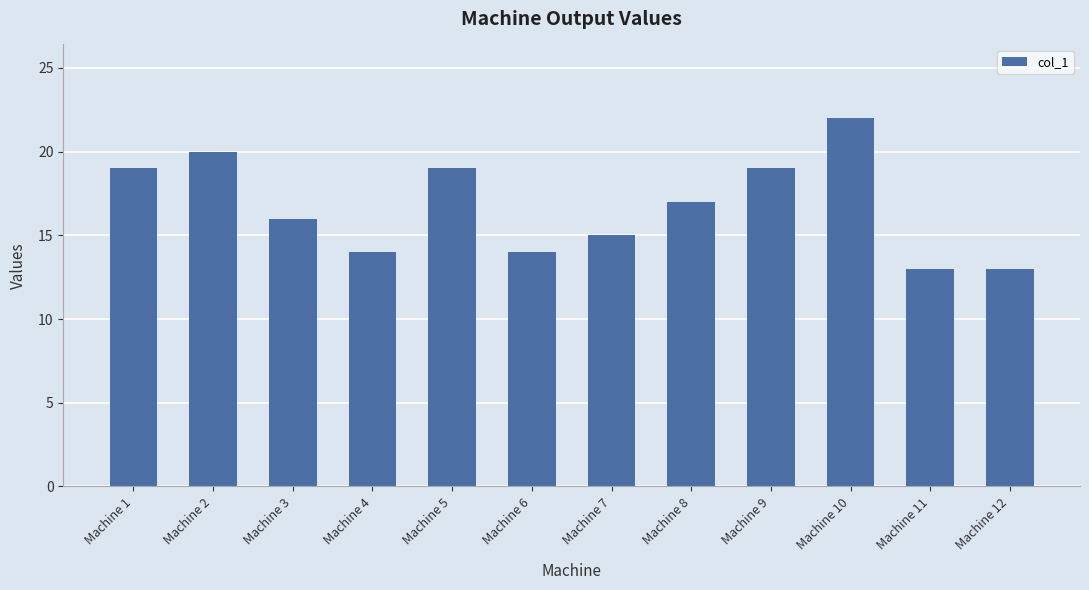

How many data points does each series have?

12